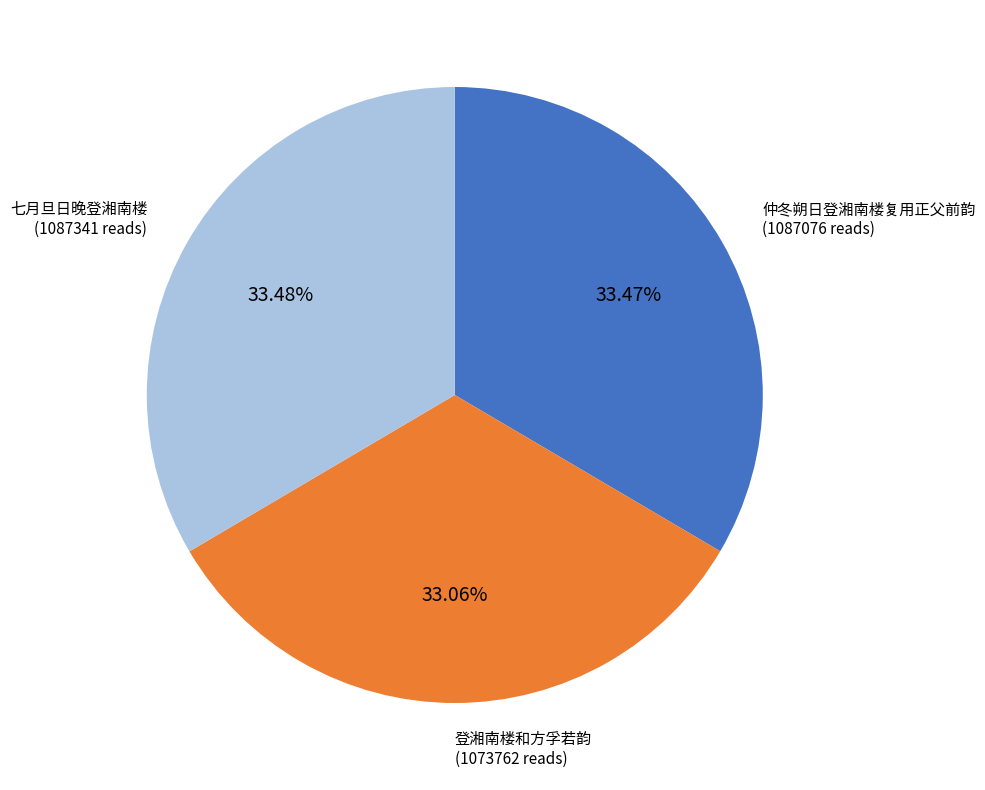

Is the sum of 仲冬朔日登湘南楼复用正父前韵 and 登湘南楼和方孚若韵 greater than half?

Yes